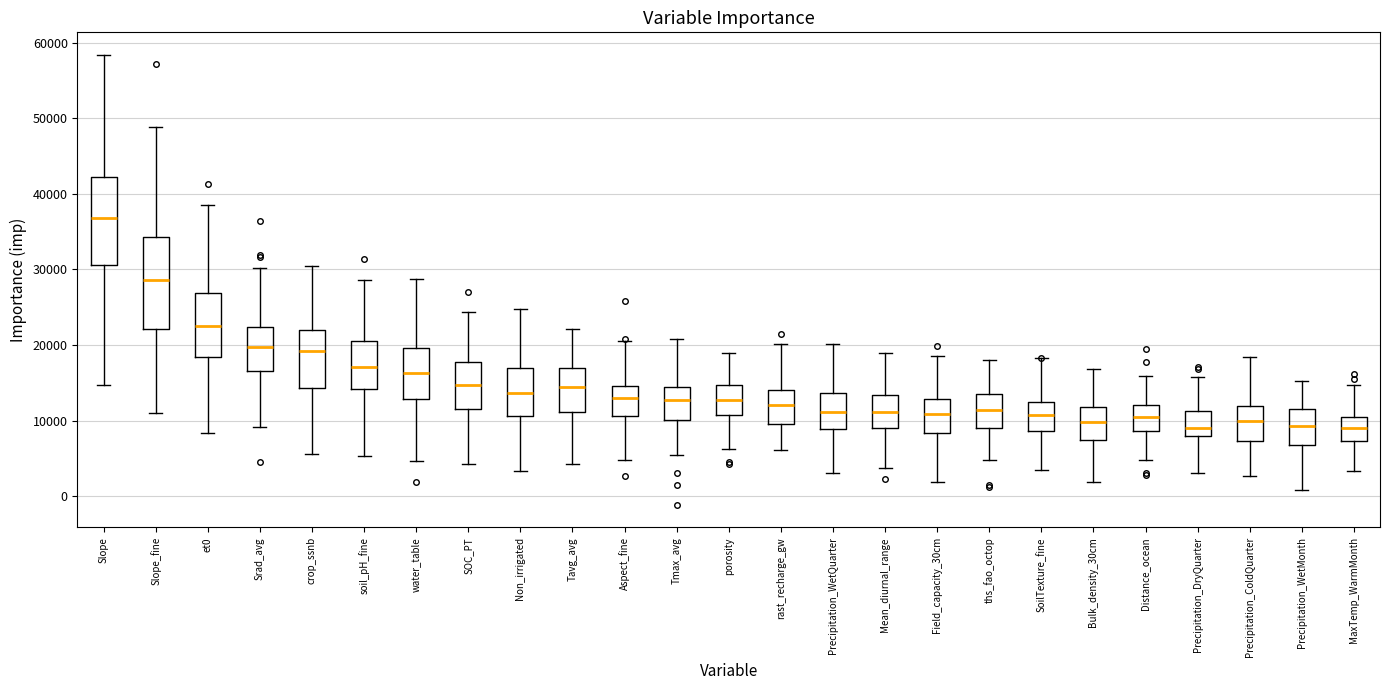

Reading left to right, read every box against the y-axis: the position of its median line, the range the box covers, and the ends of its whiskers. The values are not printed on the chart, so give them approximately, as read against the axis.

Slope: median 37000, box 31000 to 42000, whiskers 15000 to 58000
Slope_fine: median 29000, box 22000 to 34000, whiskers 11000 to 49000
et0: median 23000, box 18000 to 27000, whiskers 8000 to 39000
Srad_avg: median 20000, box 17000 to 22000, whiskers 9000 to 30000
crop_ssnb: median 19000, box 14000 to 22000, whiskers 6000 to 30000
soil_pH_fine: median 17000, box 14000 to 21000, whiskers 5000 to 29000
water_table: median 16000, box 13000 to 20000, whiskers 5000 to 29000
SOC_PT: median 15000, box 12000 to 18000, whiskers 4000 to 24000
Non_irrigated: median 14000, box 11000 to 17000, whiskers 3000 to 25000
Tavg_avg: median 14000, box 11000 to 17000, whiskers 4000 to 22000
Aspect_fine: median 13000, box 11000 to 15000, whiskers 5000 to 20000
Tmax_avg: median 13000, box 10000 to 14000, whiskers 5000 to 21000
porosity: median 13000, box 11000 to 15000, whiskers 6000 to 19000
rast_recharge_gw: median 12000, box 10000 to 14000, whiskers 6000 to 20000
Precipitation_WetQuarter: median 11000, box 9000 to 14000, whiskers 3000 to 20000
Mean_diurnal_range: median 11000, box 9000 to 13000, whiskers 4000 to 19000
Field_capacity_30cm: median 11000, box 8000 to 13000, whiskers 2000 to 19000
ths_fao_octop: median 11000, box 9000 to 13000, whiskers 5000 to 18000
SoilTexture_fine: median 11000, box 9000 to 12000, whiskers 3000 to 18000
Bulk_density_30cm: median 10000, box 7000 to 12000, whiskers 2000 to 17000
Distance_ocean: median 11000, box 9000 to 12000, whiskers 5000 to 16000
Precipitation_DryQuarter: median 9000, box 8000 to 11000, whiskers 3000 to 16000
Precipitation_ColdQuarter: median 10000, box 7000 to 12000, whiskers 3000 to 18000
Precipitation_WetMonth: median 9000, box 7000 to 12000, whiskers 1000 to 15000
MaxTemp_WarmMonth: median 9000, box 7000 to 10000, whiskers 3000 to 15000